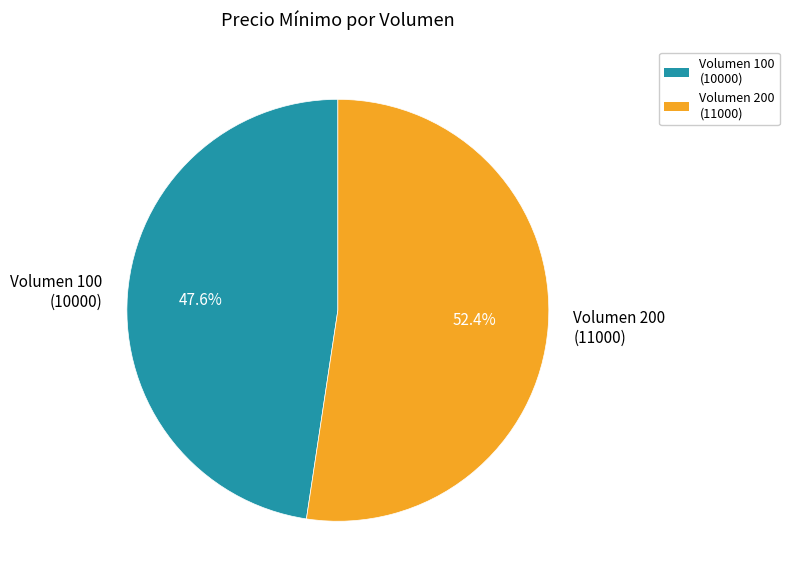

Which has a higher value, Volumen 200 (11000) or Volumen 100 (10000)?

Volumen 200 (11000)